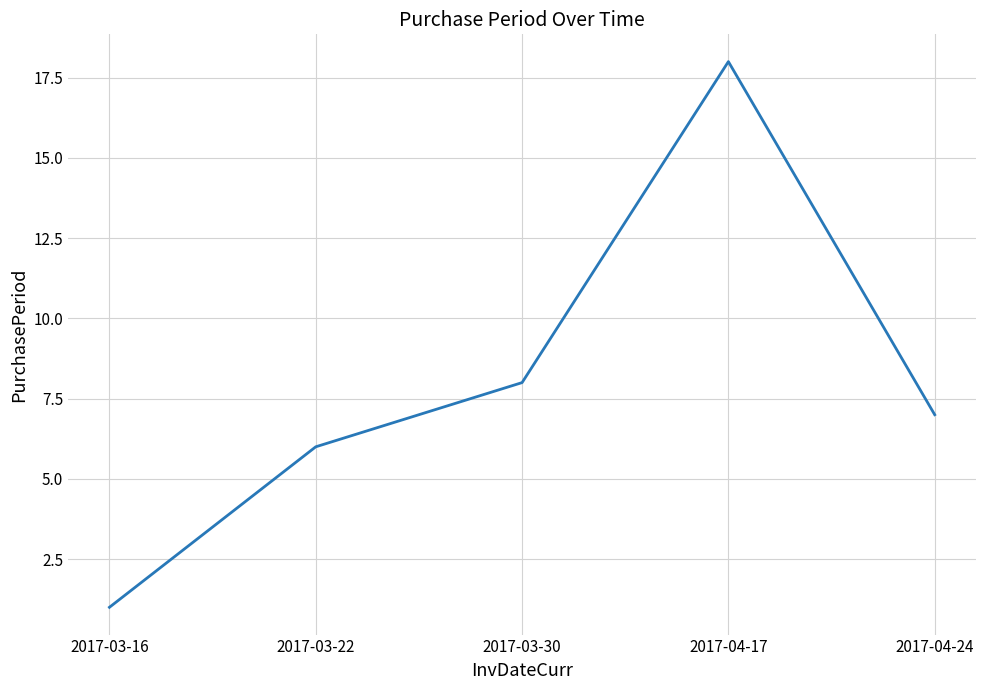

Reading left to right, what are all the values shown in this chart?

1	6	8	18	7